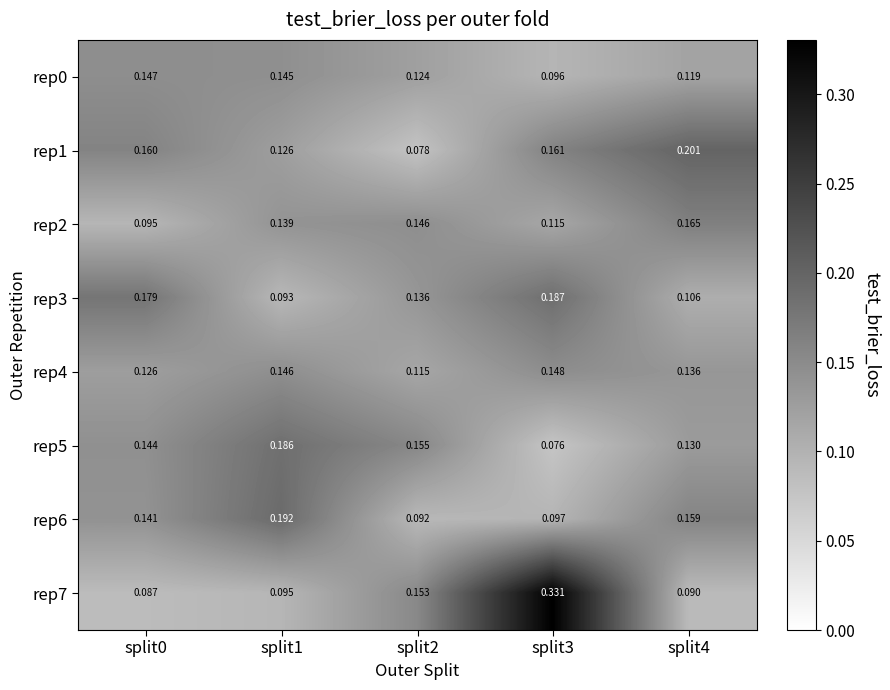

Is the value of rep1 at split3 greater than the value of rep4 at split3?

Yes